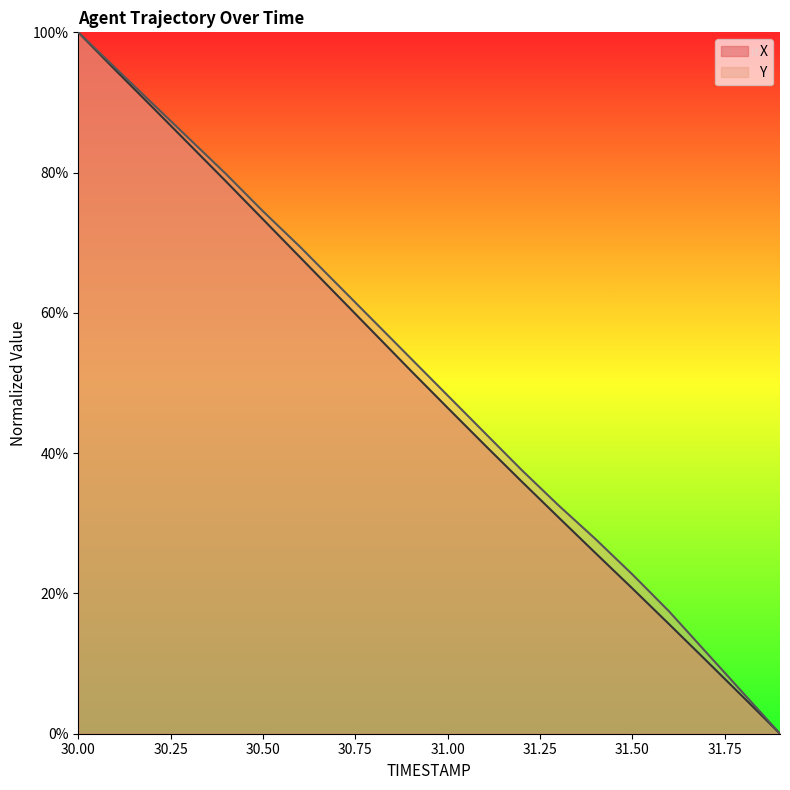

The X series shows 36.0 at 31.2. True or false?

True